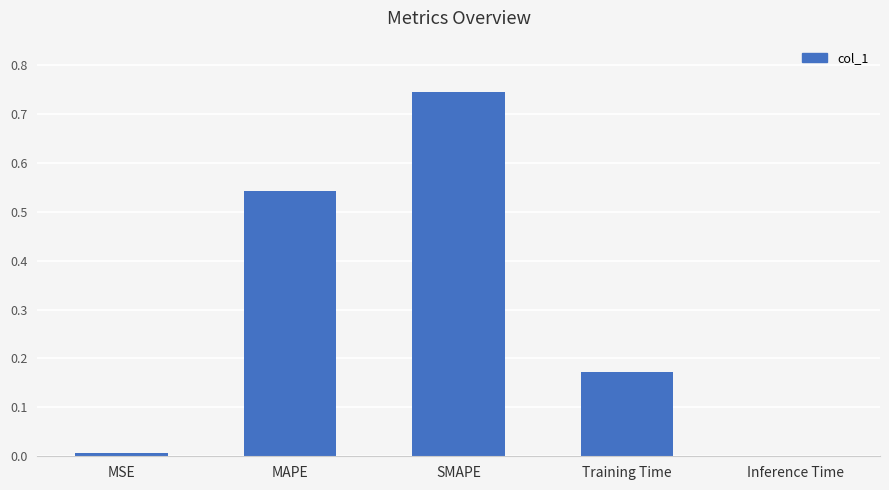

Between MSE and MAPE, which is larger?

MAPE